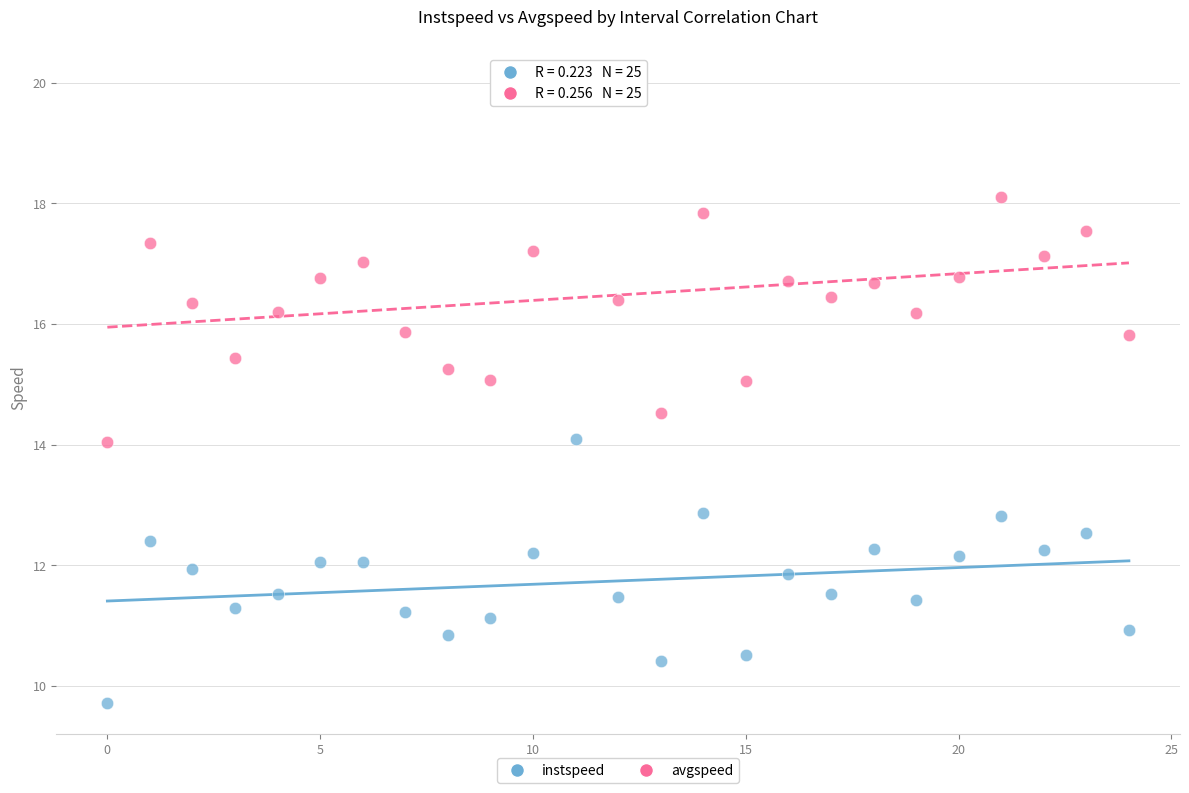

What are all the series names shown in the legend?

instspeed, avgspeed